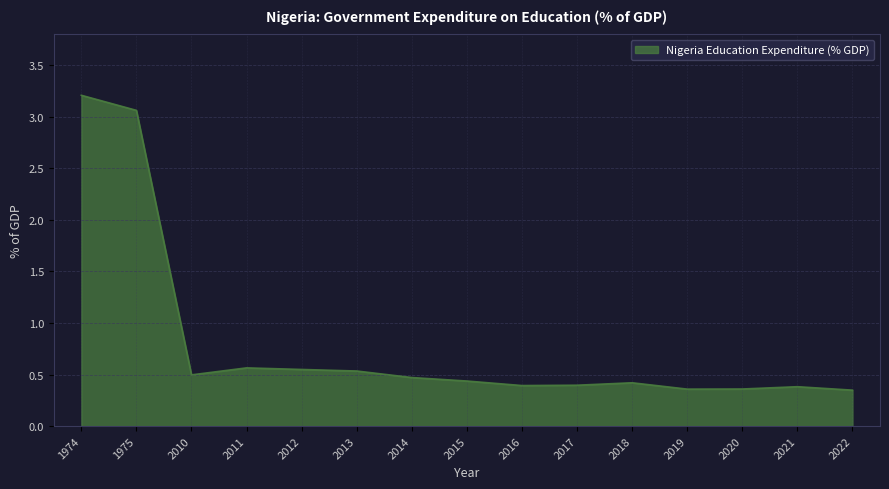

What is the approximate value at 1975?

3.1